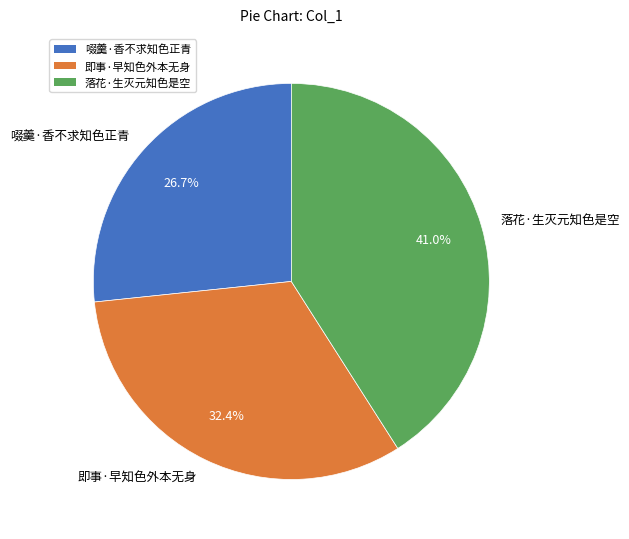

The 即事·早知色外本无身 slice represents 32% of the pie. True or false?

True